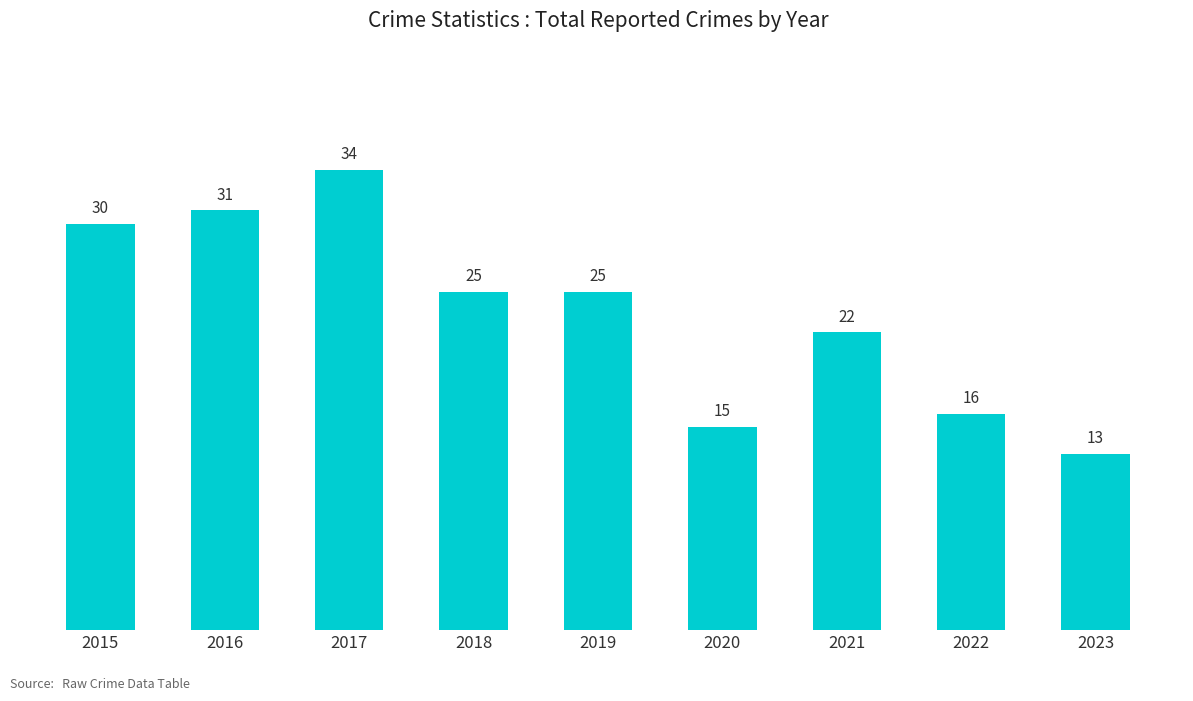

What is the change in value from 2015 to 2023?

-17